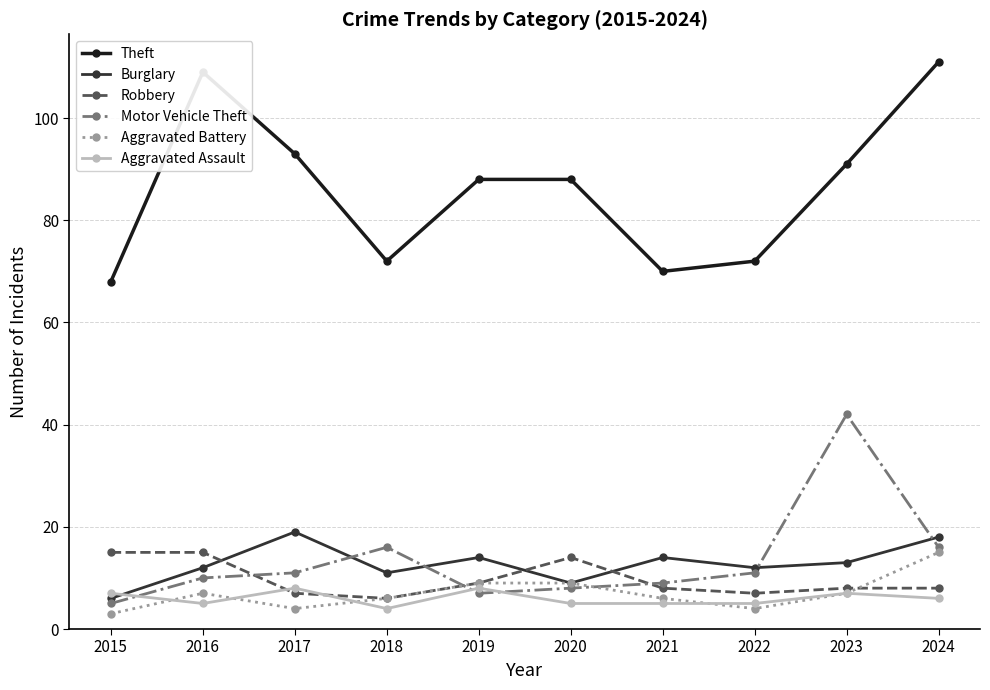

Read the Burglary value at 2015.

6